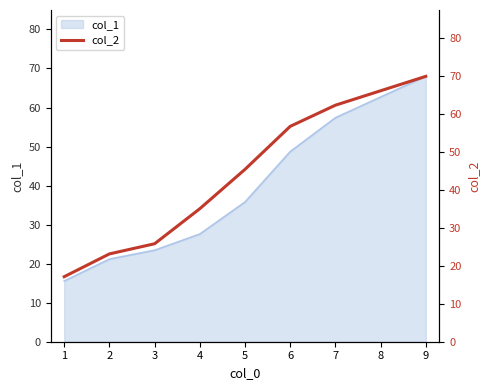

What is the maximum value shown in the chart?

70.0